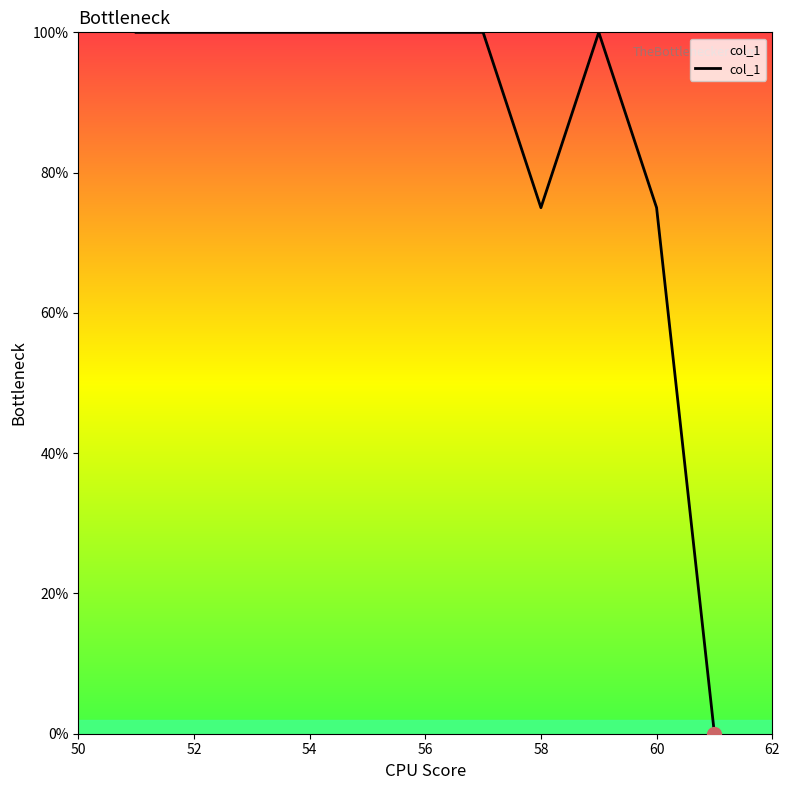

What is the greatest value displayed?

100